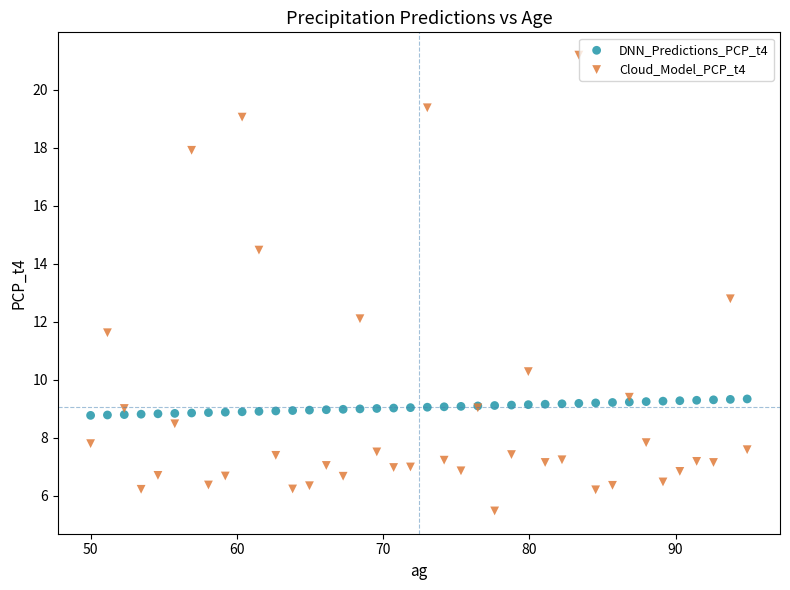

What is the X range (max minus min) for the scatter plot?

44.9